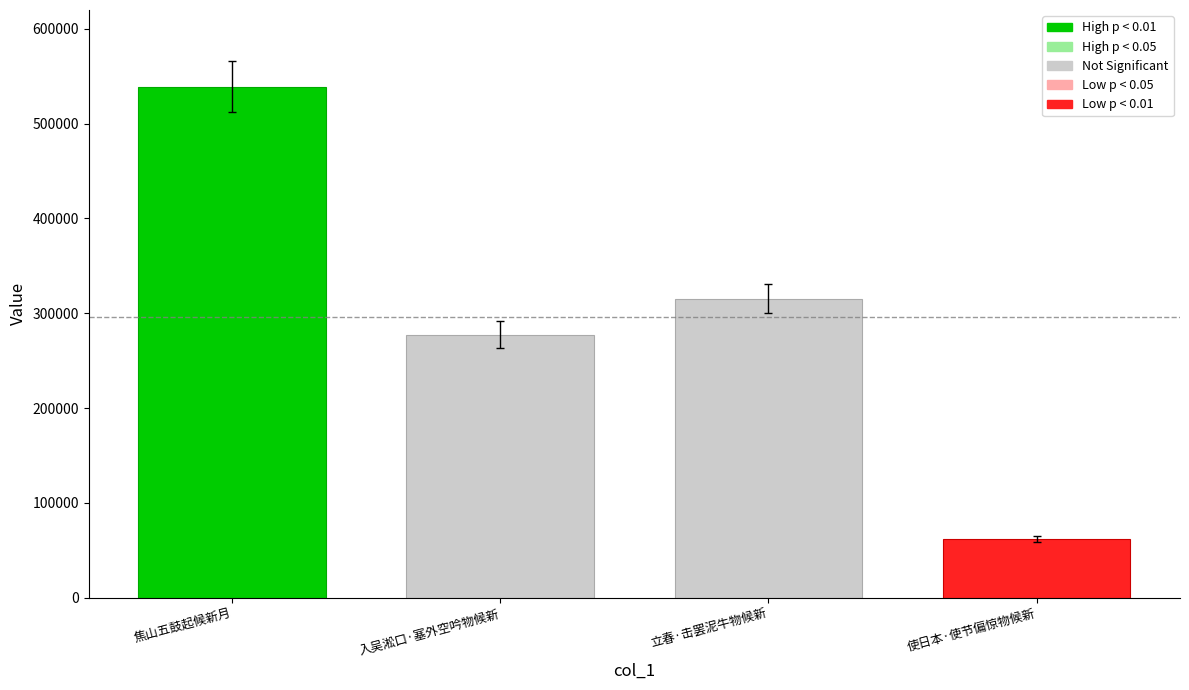

How many bars are there in total?

4